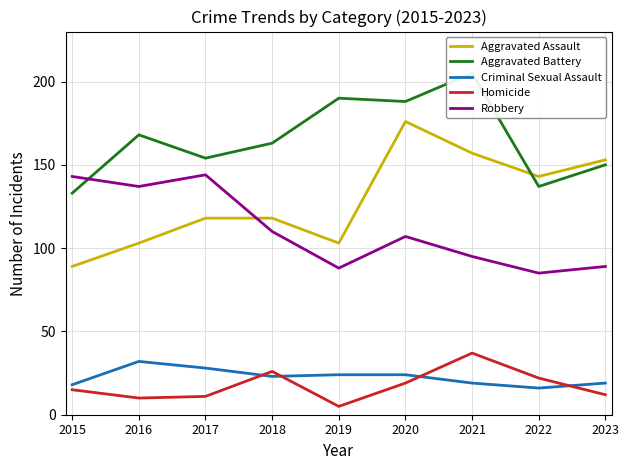

Which has a higher value, 2018 or 2016?

2018